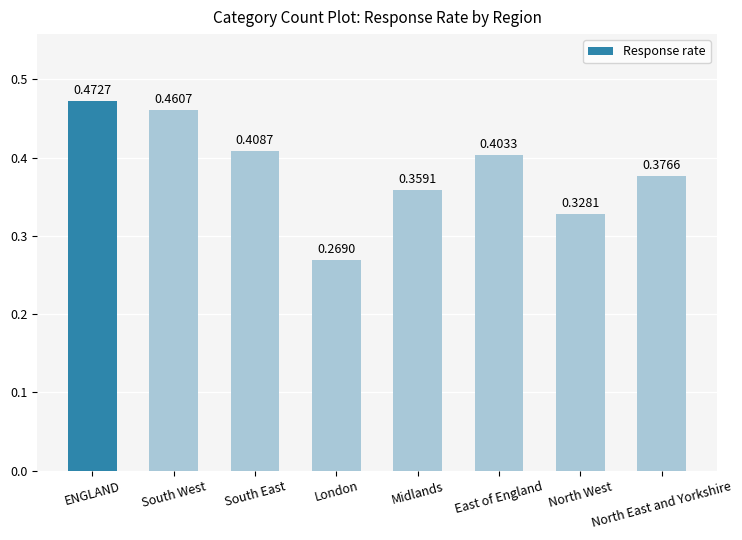

Which label corresponds to the largest value in the chart?

ENGLAND